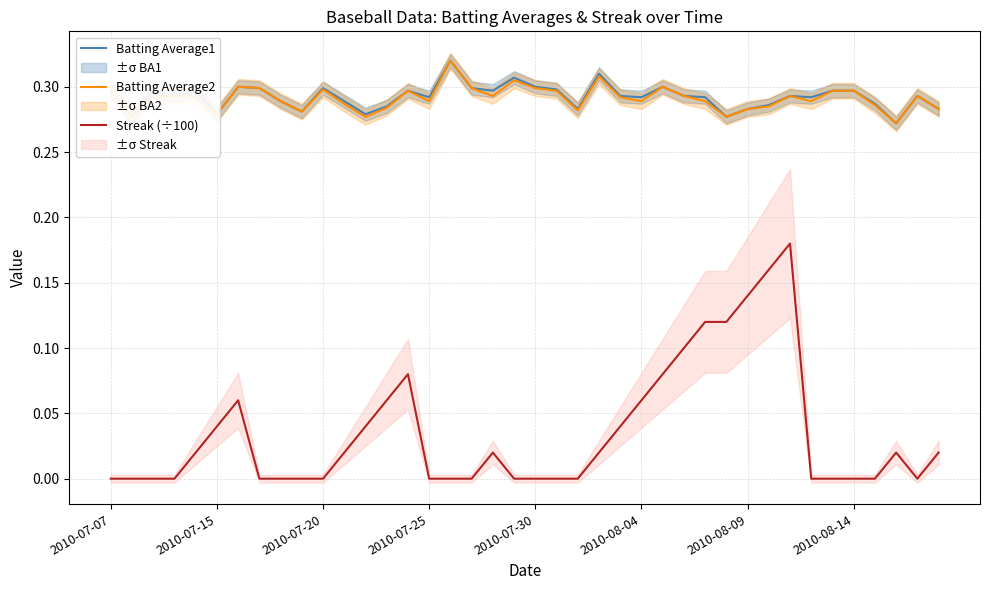

The value of Batting Average2 at 2010-07-30 is 0.3. True or false?

True